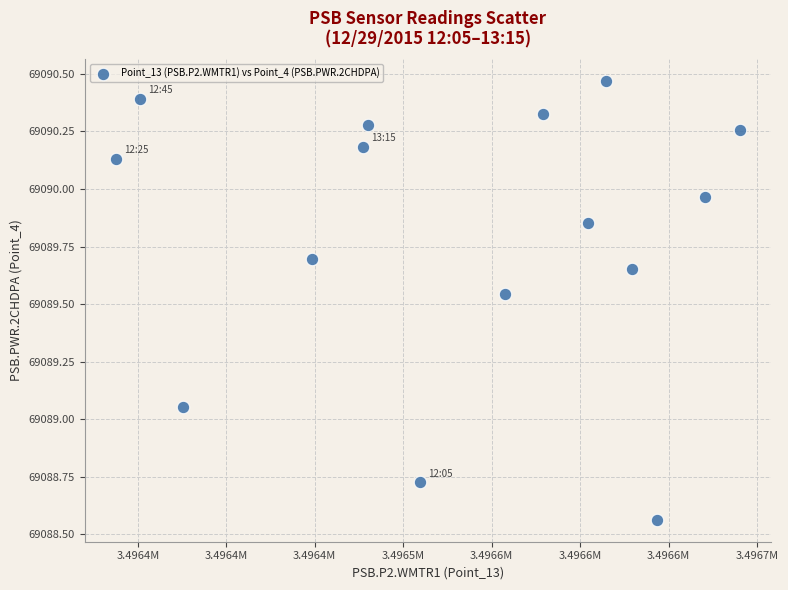

What is the range of X values (max minus min)?

352.6